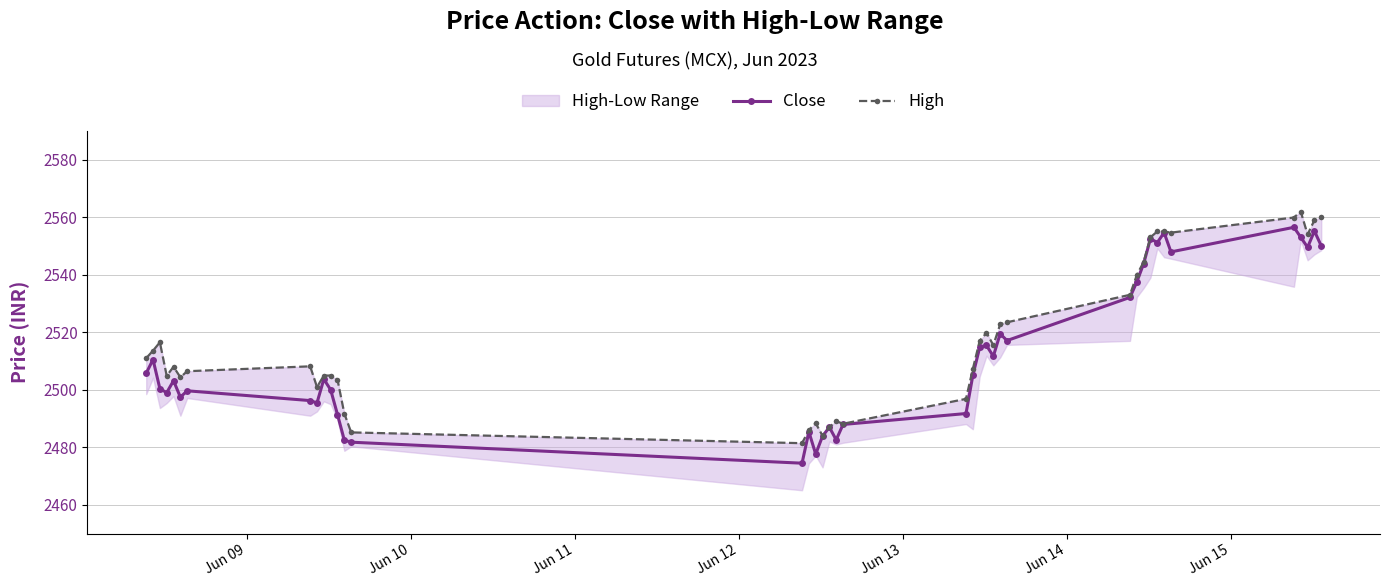

What is the lowest value of the High series?

2481.4